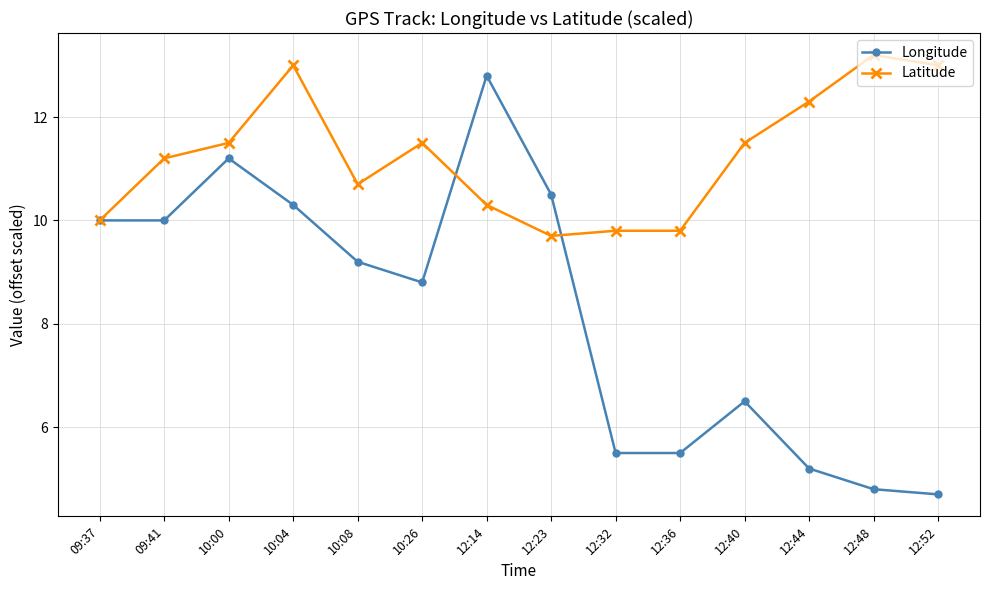

How many lines are shown in the chart?

2